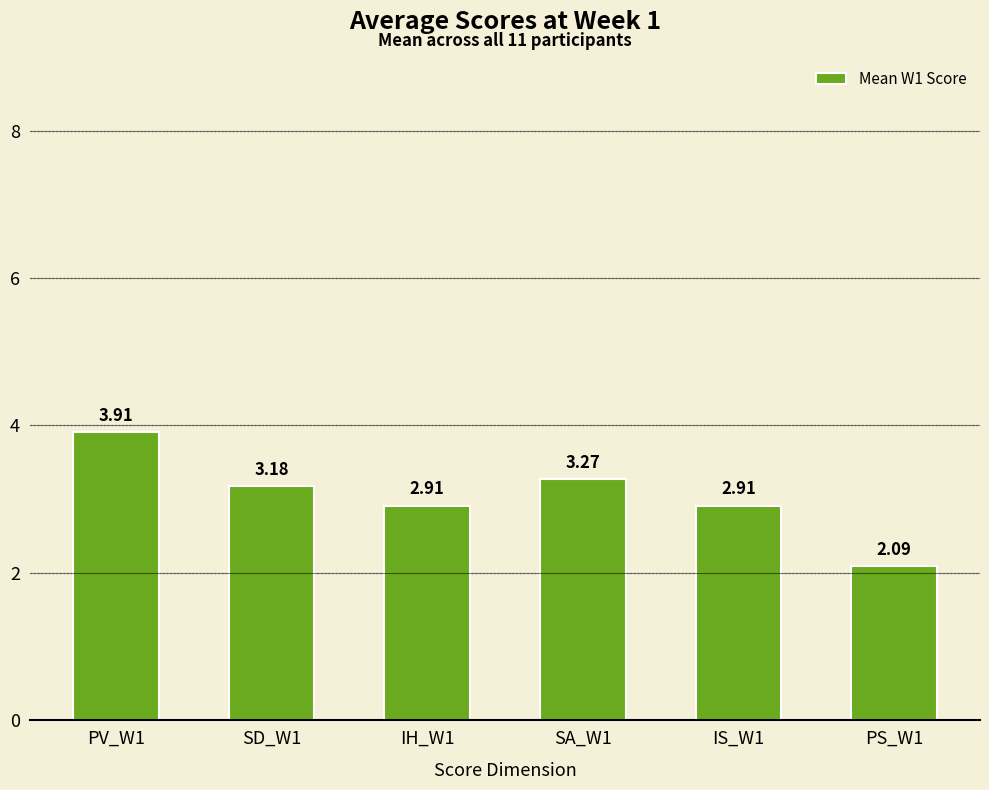

How many values are below 3?

3